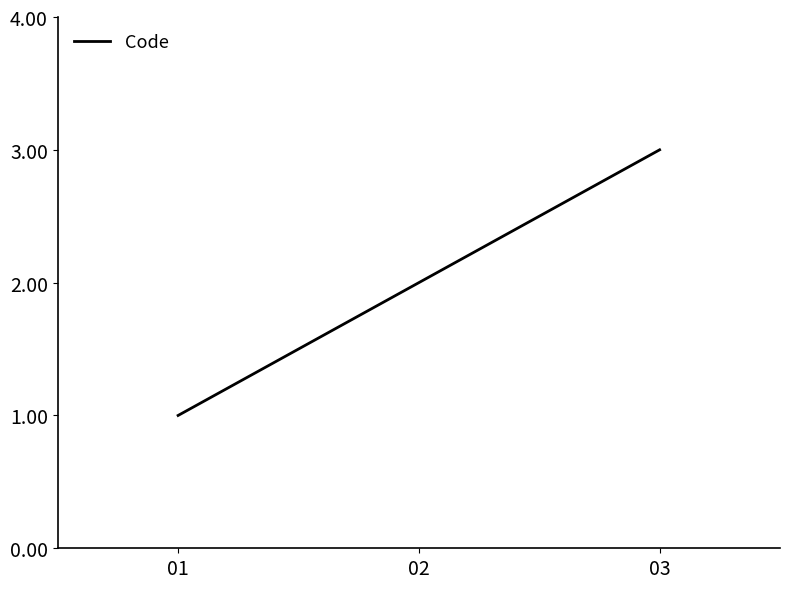

Which has a higher value, 03 or 02?

03